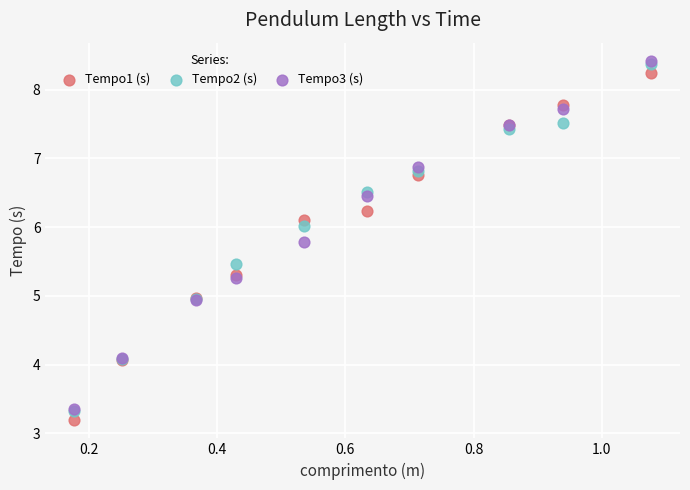

Which series contains the highest Y value?

Tempo3 (s)